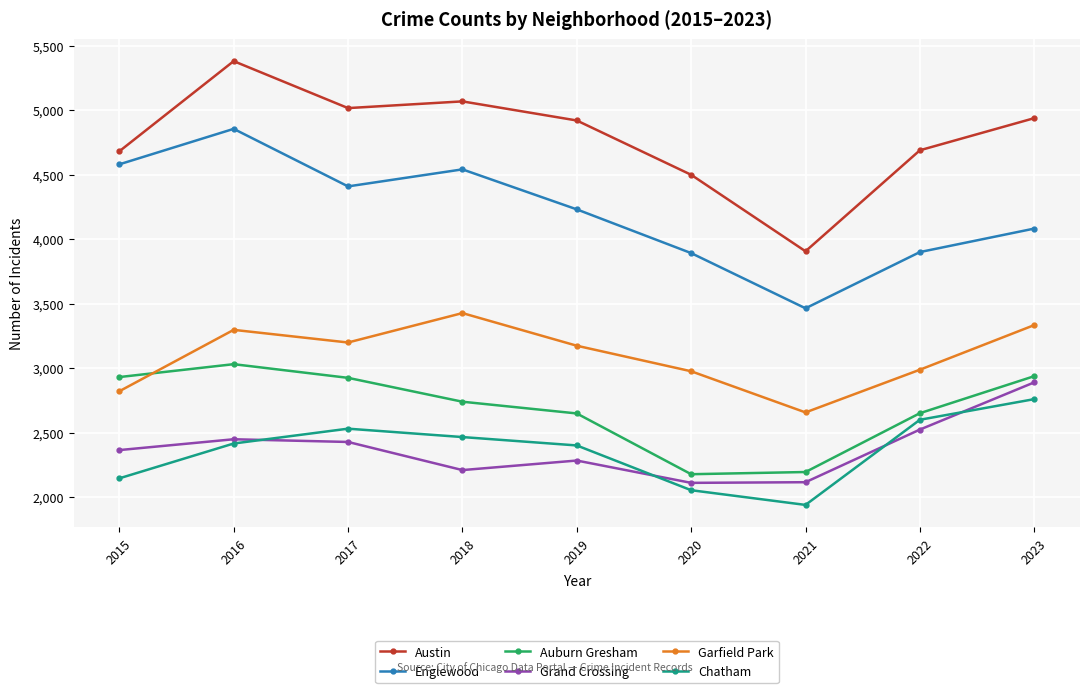

The Garfield Park series shows 1559 at 2020. True or false?

False